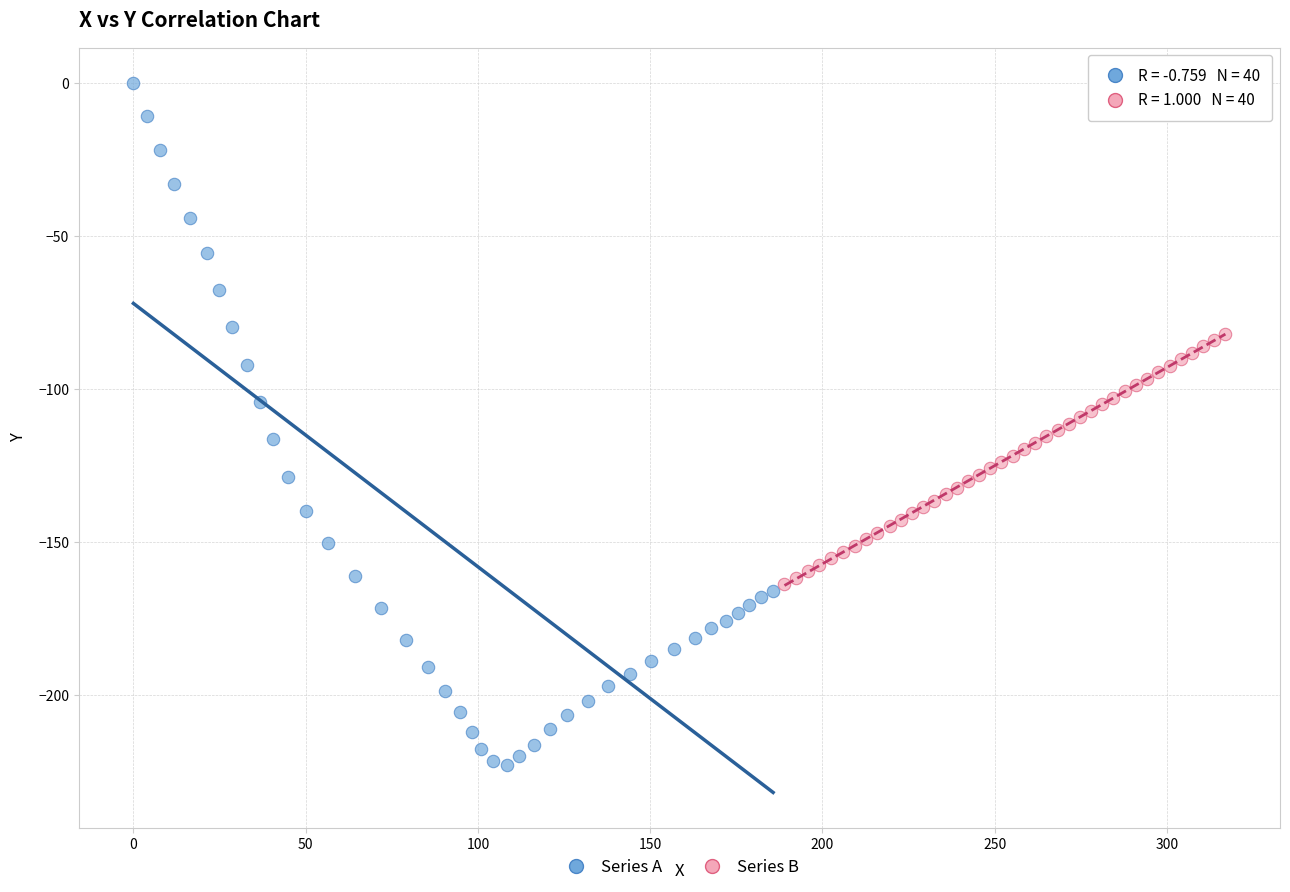

What are all the series names shown in the legend?

Series A, Series B